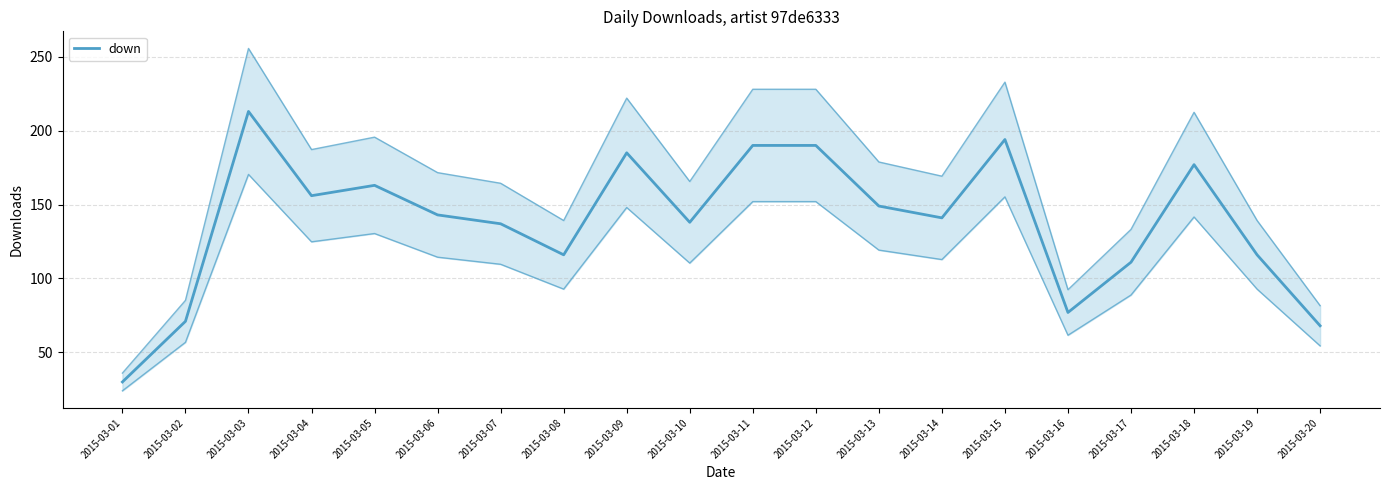

How many lines are shown in the chart?

1